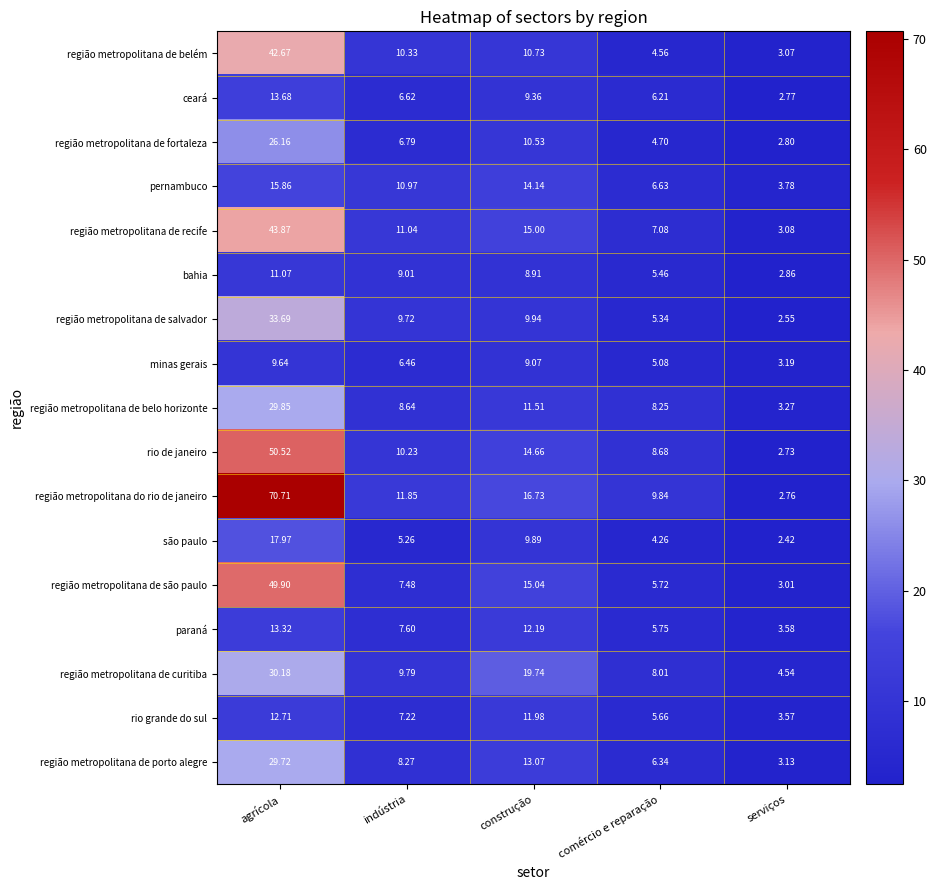

What is the greatest value displayed?

70.7